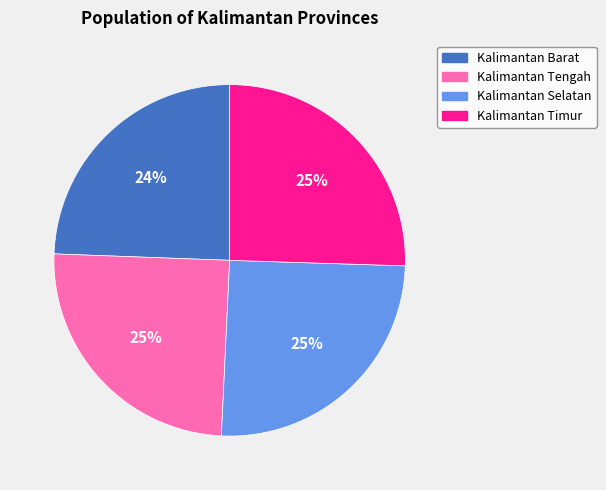

Is there a majority slice in this chart?

No